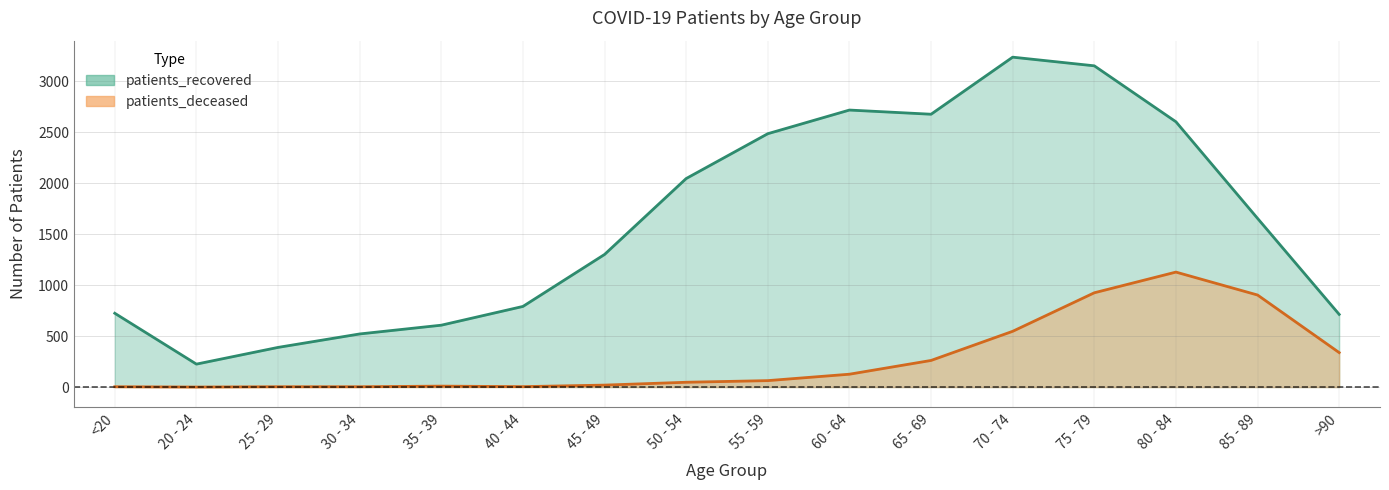

What is the difference between the patients_recovered values at 25 - 29 and 70 - 74?

2848